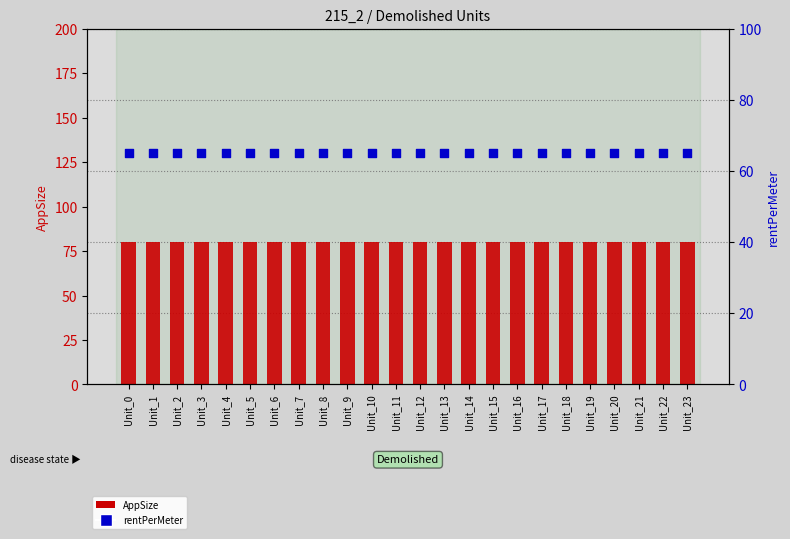

Which series contains the lowest Y value?

rentPerMeter